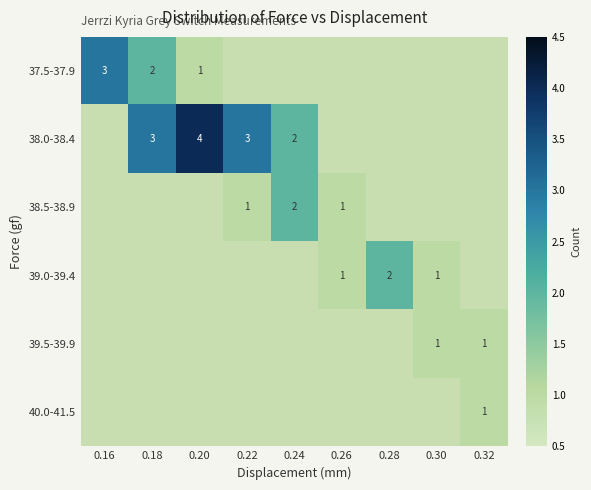

True or false: 38.0-38.4 has a value of 3 at 0.18.

True